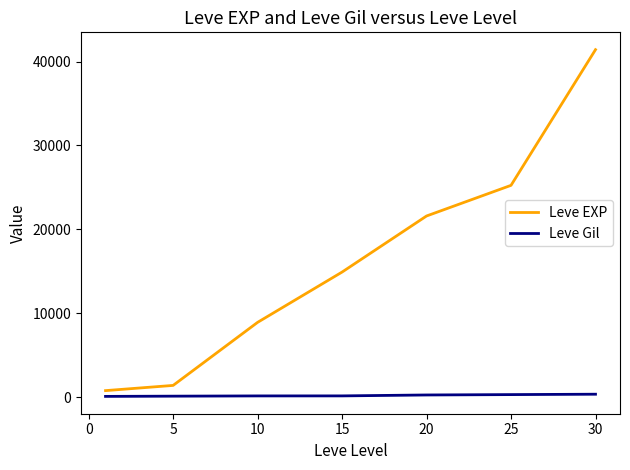

What is the difference between the maximum and minimum values in the Leve EXP series?

40610